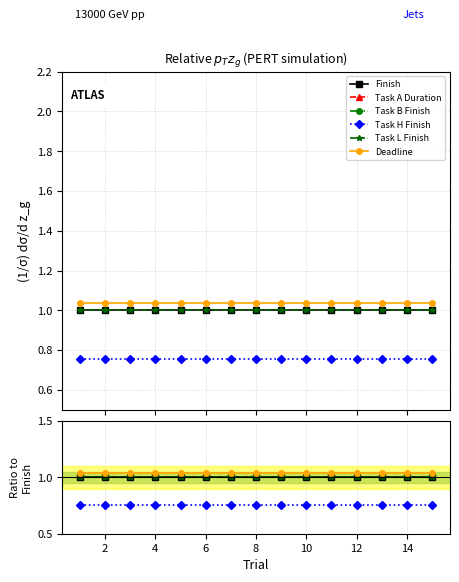

Is the value of Task B Finish at 4 greater than the value of Task L Finish at 4?

No